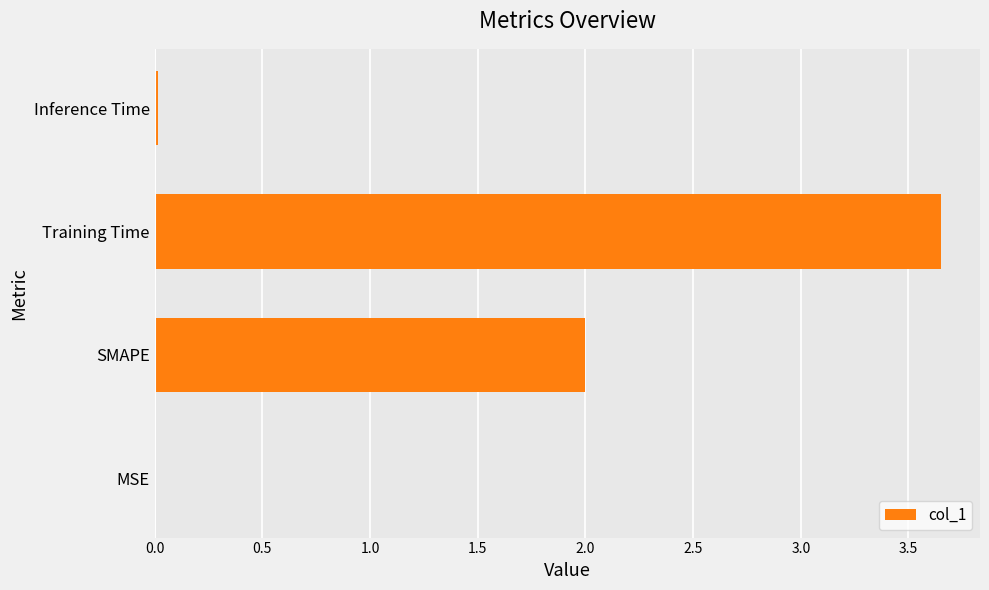

Which category has the highest value across all series?

Training Time